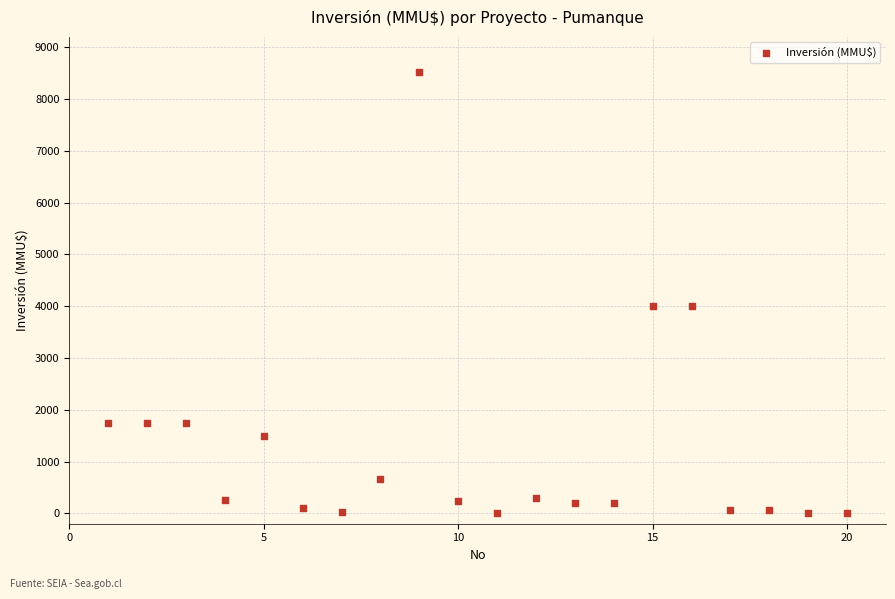

What is the range of Y values (max minus min)?

8521